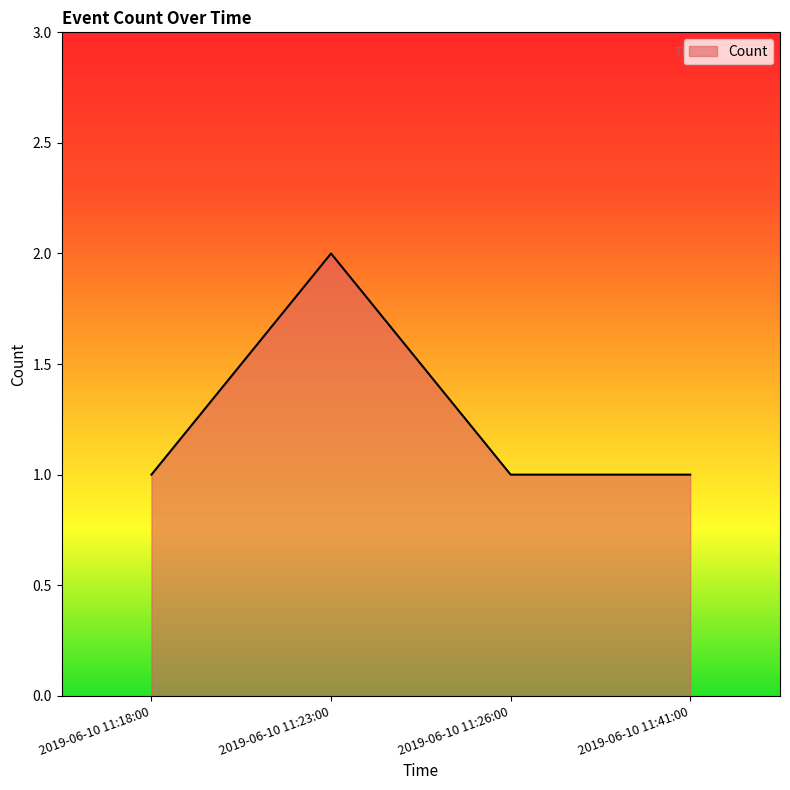

What is the sum of the values at 2019-06-10 11:41:00 and 2019-06-10 11:23:00?

3